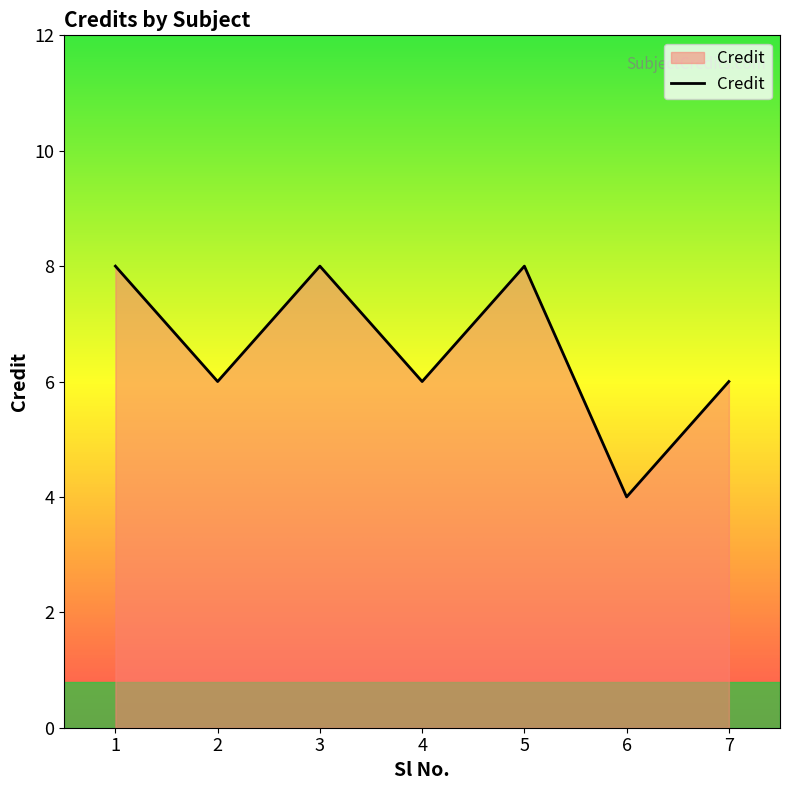

What is the ratio of the value at 3 to the value at 6?

2.0